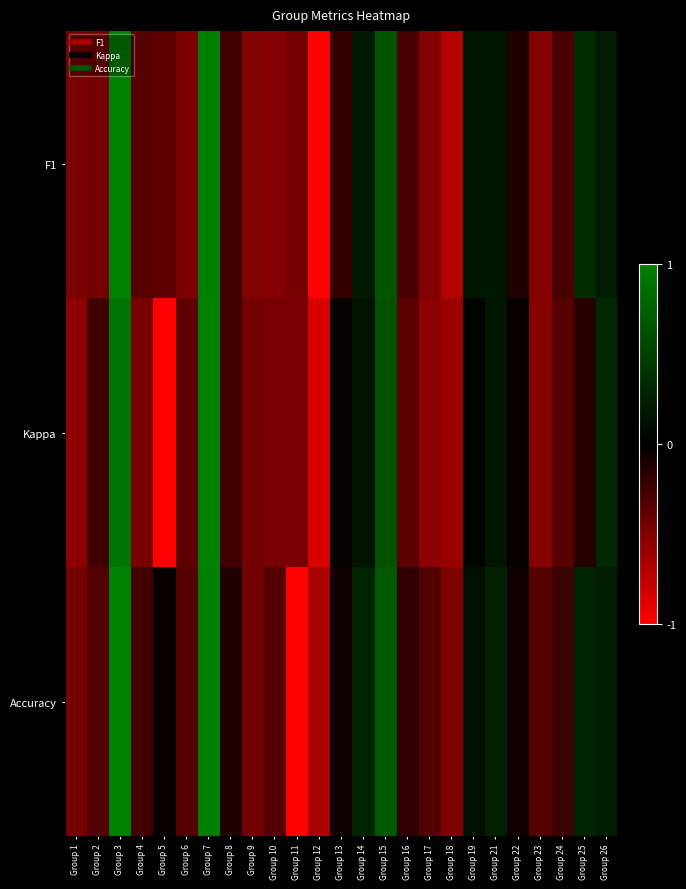

Reading left to right, transcribe all the data shown in this chart.

F1: Group 1=-0.5	Group 2=-0.5	Group 3=1.0	Group 4=-0.3	Group 5=-0.4	Group 6=-0.5	Group 7=1.0	Group 8=-0.3	Group 9=-0.5	Group 10=-0.5	Group 11=-0.5	Group 12=-1.0	Group 13=-0.2	Group 14=0.2	Group 15=0.7	Group 16=-0.3	Group 17=-0.5	Group 18=-0.7	Group 19=0.2	Group 21=0.2	Group 22=-0.1	Group 23=-0.5	Group 24=-0.3	Group 25=0.3	Group 26=0.2
Kappa: Group 1=-0.6	Group 2=-0.2	Group 3=0.9	Group 4=-0.5	Group 5=-1.0	Group 6=-0.4	Group 7=1.0	Group 8=-0.3	Group 9=-0.4	Group 10=-0.5	Group 11=-0.5	Group 12=-0.8	Group 13=-0.0	Group 14=0.2	Group 15=0.6	Group 16=-0.4	Group 17=-0.5	Group 18=-0.6	Group 19=0.0	Group 21=0.2	Group 22=-0.0	Group 23=-0.5	Group 24=-0.3	Group 25=-0.1	Group 26=0.3
Accuracy: Group 1=-0.5	Group 2=-0.3	Group 3=1.0	Group 4=-0.3	Group 5=-0.0	Group 6=-0.3	Group 7=1.0	Group 8=-0.1	Group 9=-0.4	Group 10=-0.3	Group 11=-1.0	Group 12=-0.7	Group 13=-0.1	Group 14=0.3	Group 15=0.7	Group 16=-0.2	Group 17=-0.3	Group 18=-0.5	Group 19=0.1	Group 21=0.3	Group 22=-0.1	Group 23=-0.3	Group 24=-0.2	Group 25=0.3	Group 26=0.2